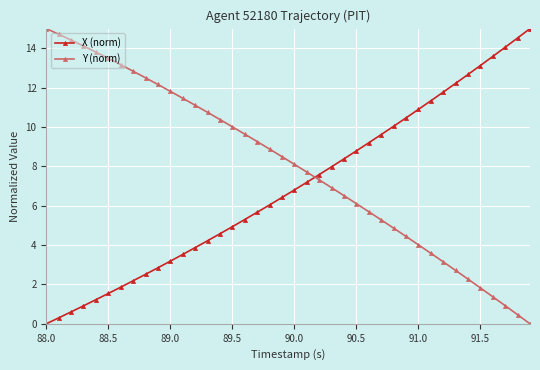

Which series has the largest total across all categories?

Y (norm)